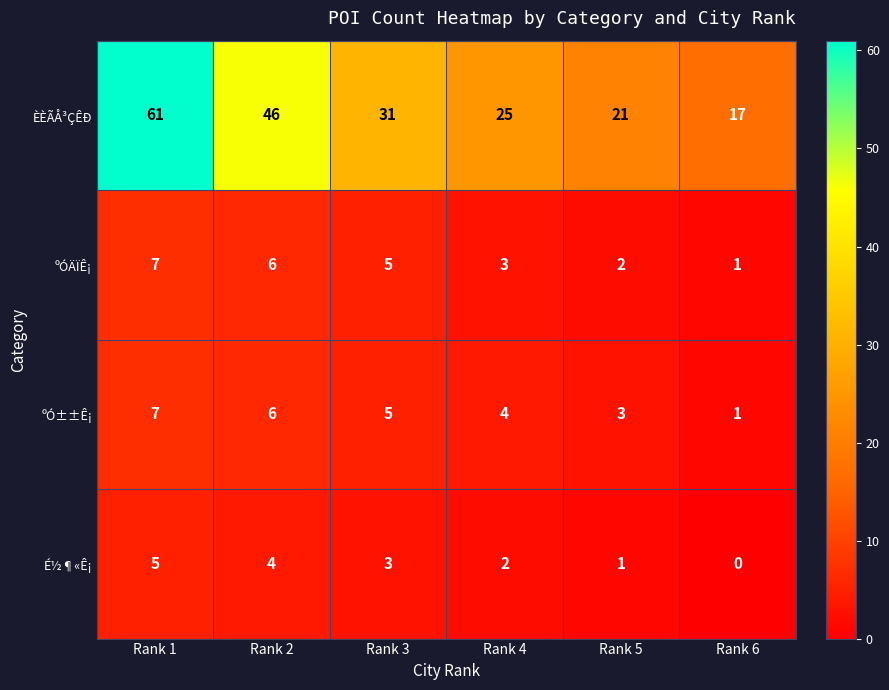

True or false: ºÓ±±Ê¡ has a value of 1 at Rank 6.

True